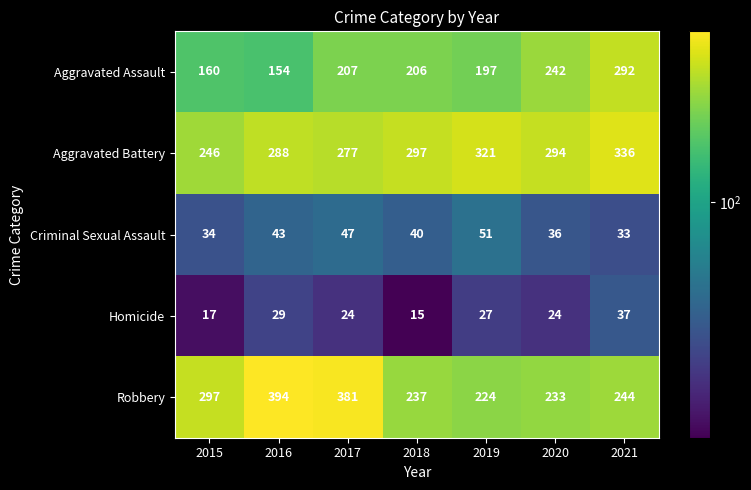

Rank the series by their maximum value, from lowest to highest.

Homicide, Criminal Sexual Assault, Aggravated Assault, Aggravated Battery, Robbery